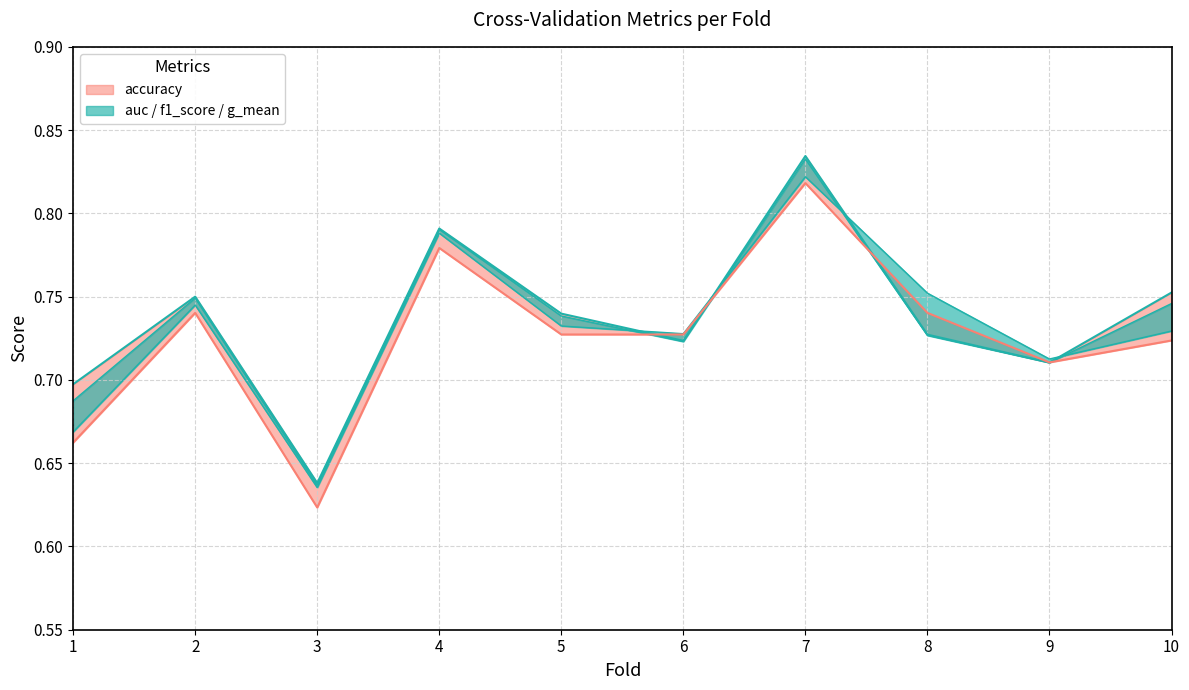

How many interior local valleys does the g_mean series have?

3